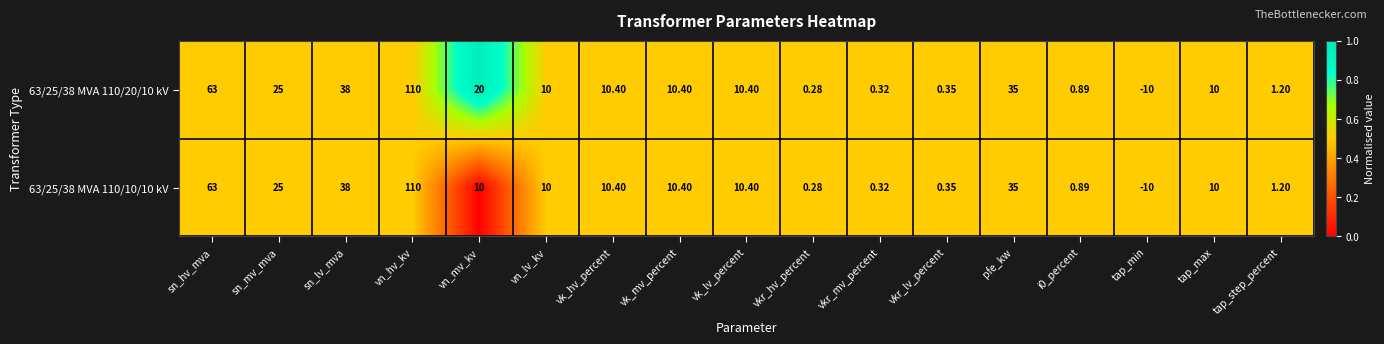

At which category is the sum across all series the highest?

vn_hv_kv